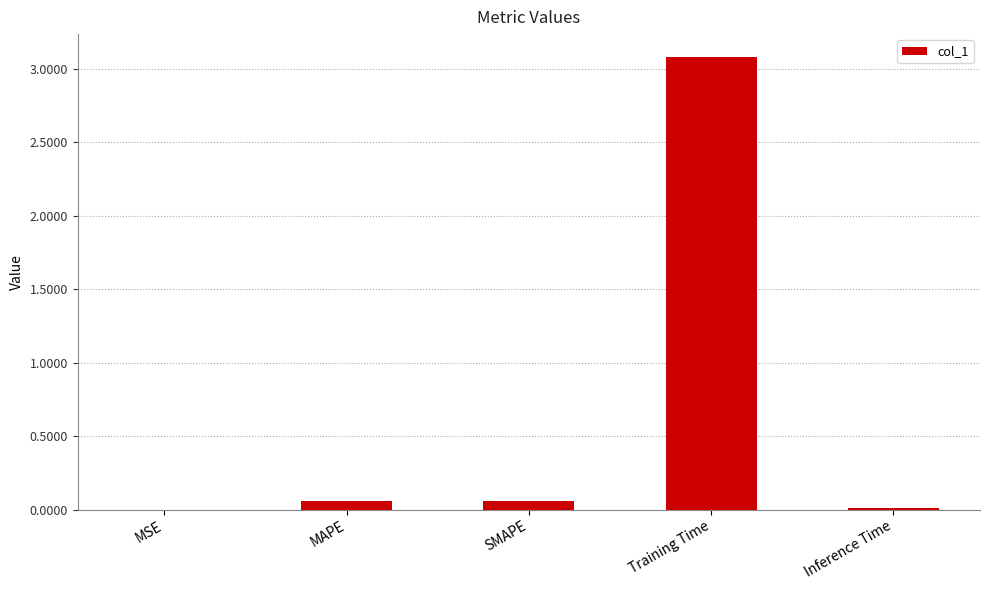

What is the sum of all values?

3.2